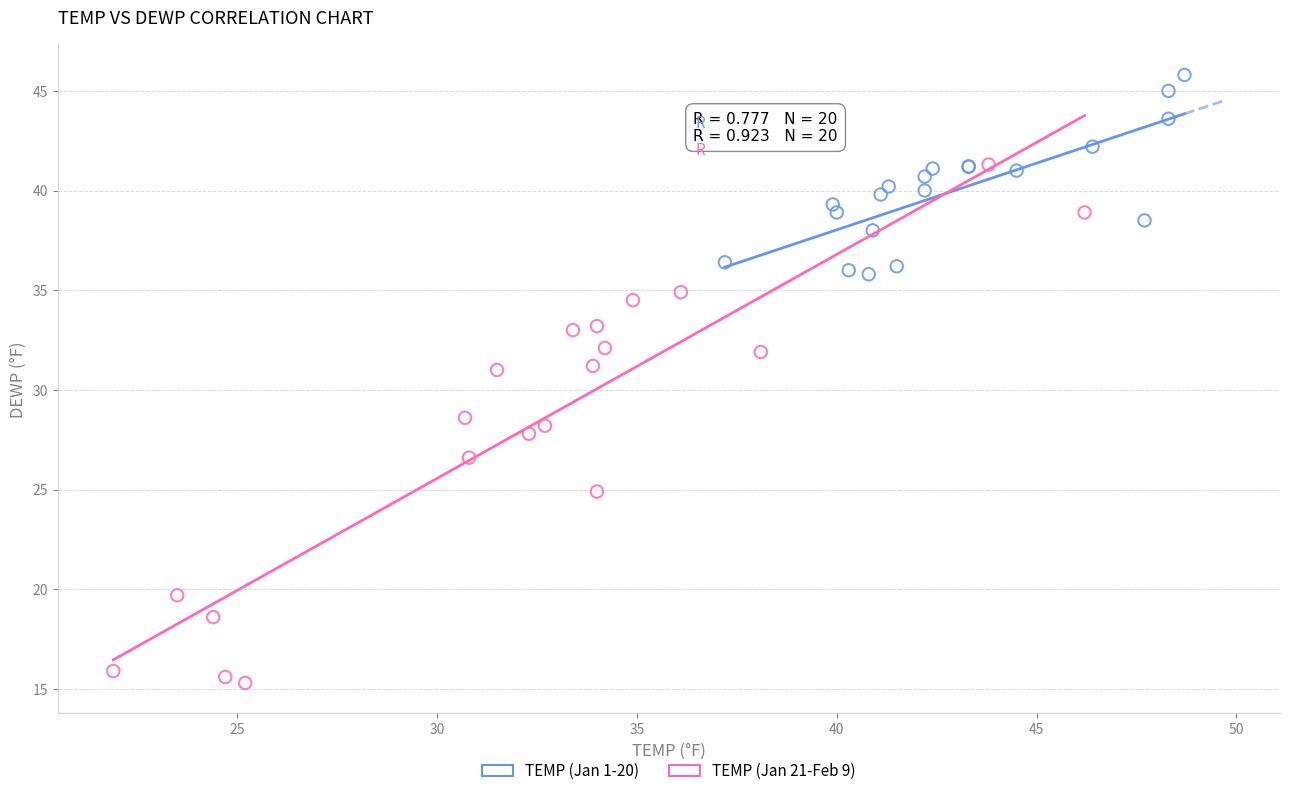

Which series has the widest spread of Y values?

TEMP (Jan 21-Feb 9)